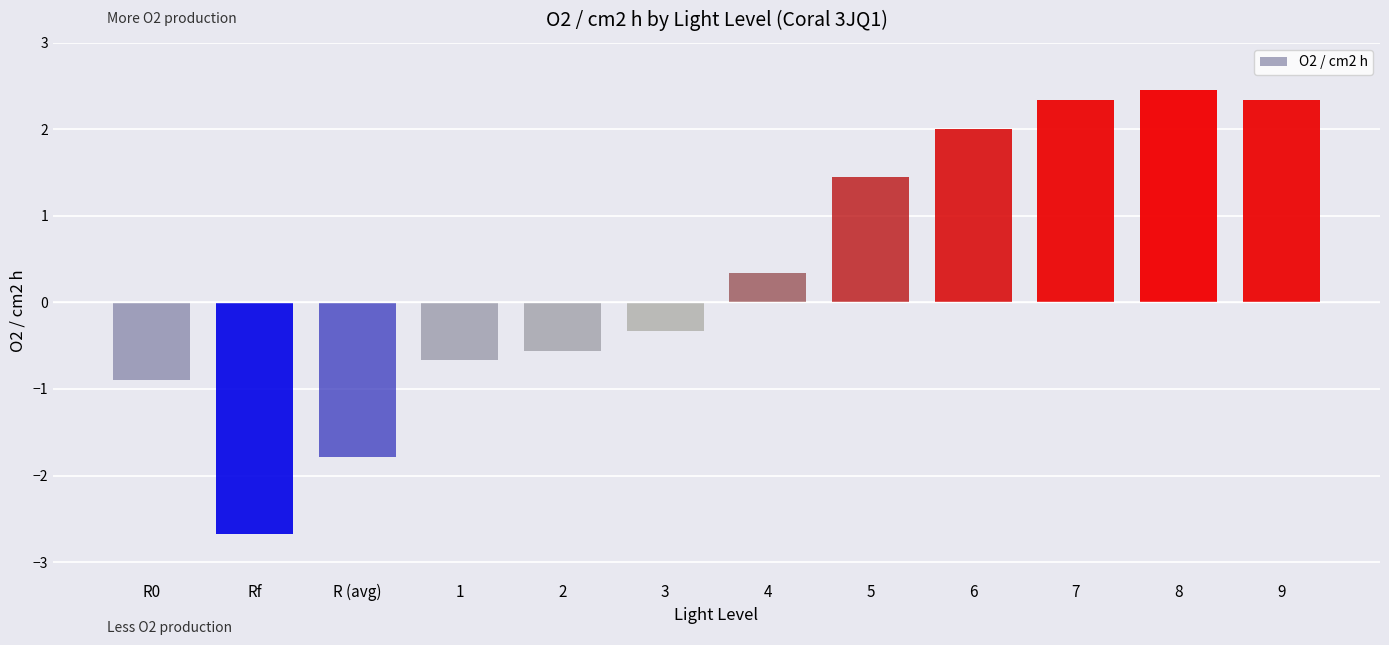

What is the minimum value shown in the chart?

-2.7